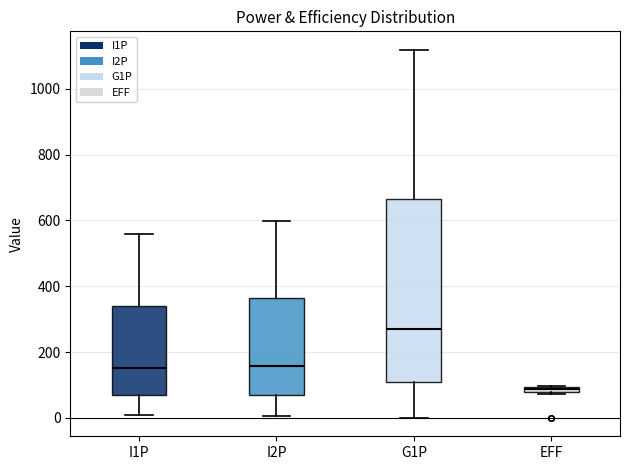

Which box has the lowest median line?

EFF